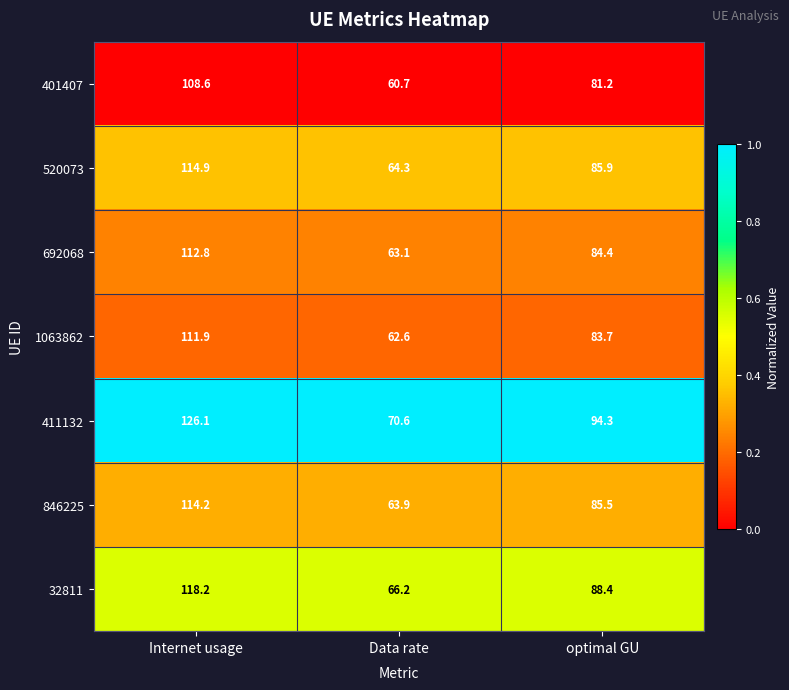

Which series has the widest spread of values?

411132